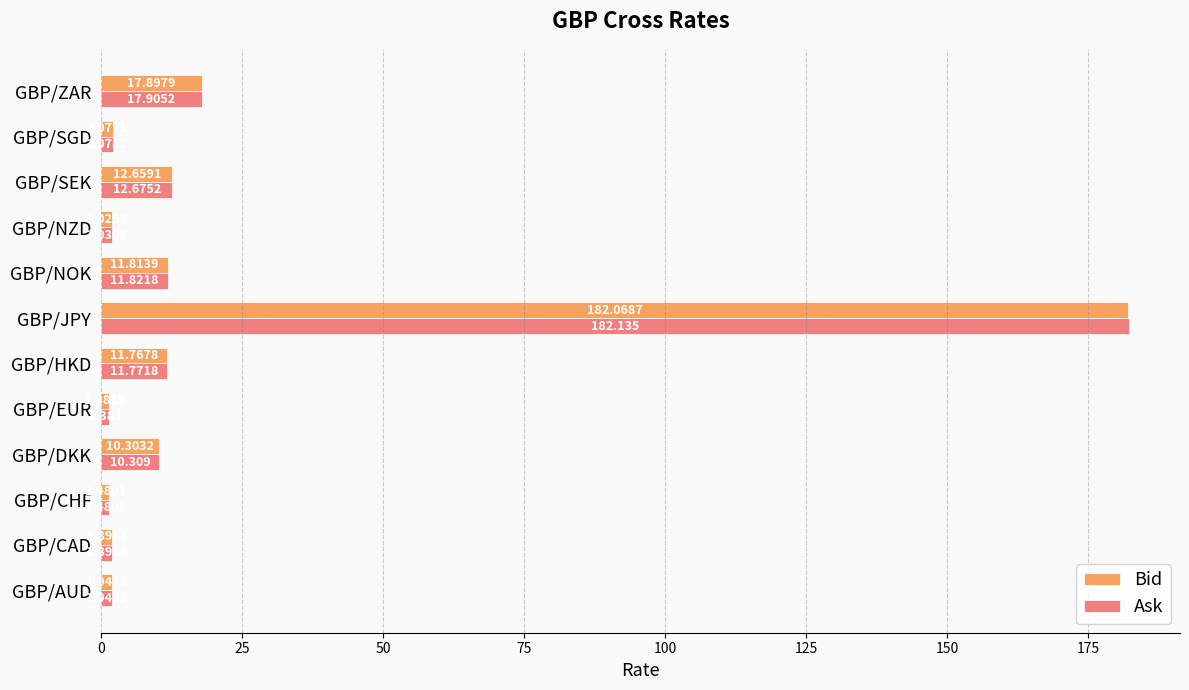

List the series in order of their peak value, lowest first.

Bid, Ask